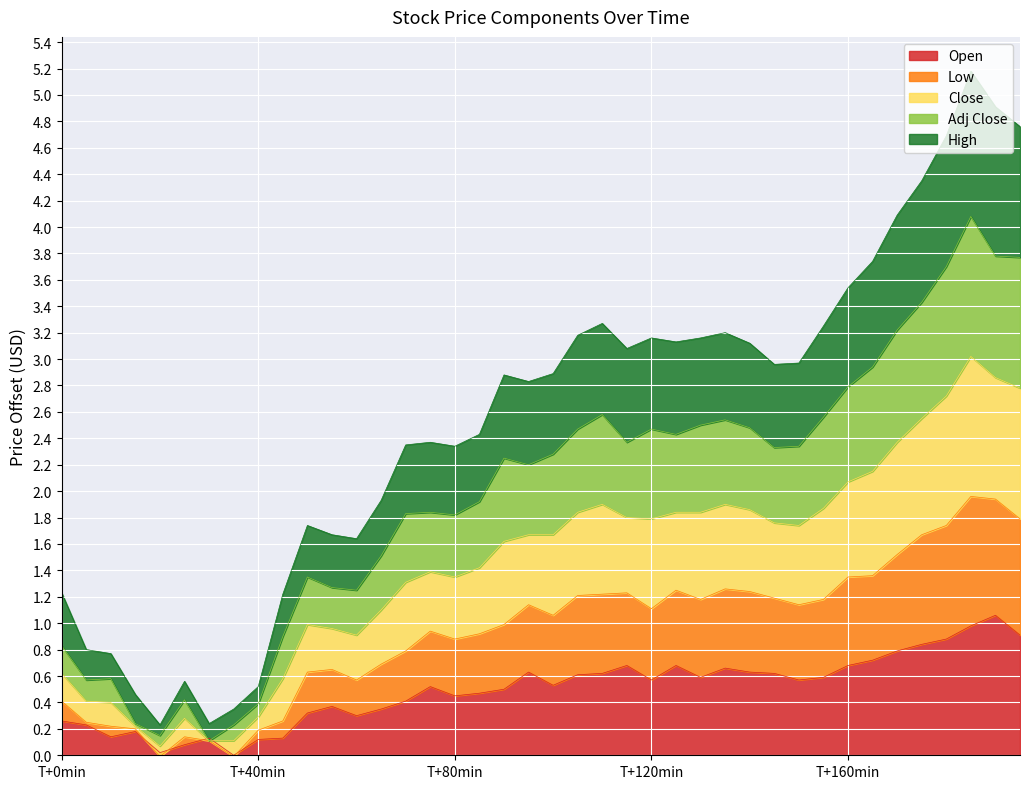

What is the maximum value for Open?

1.1